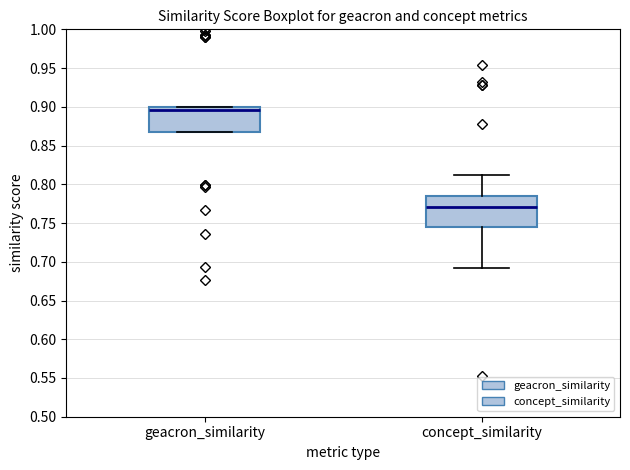

Where is the upper edge of the box for geacron_similarity on the y-axis? The values are not printed on the chart, so give them approximately, as read against the axis.

0.900